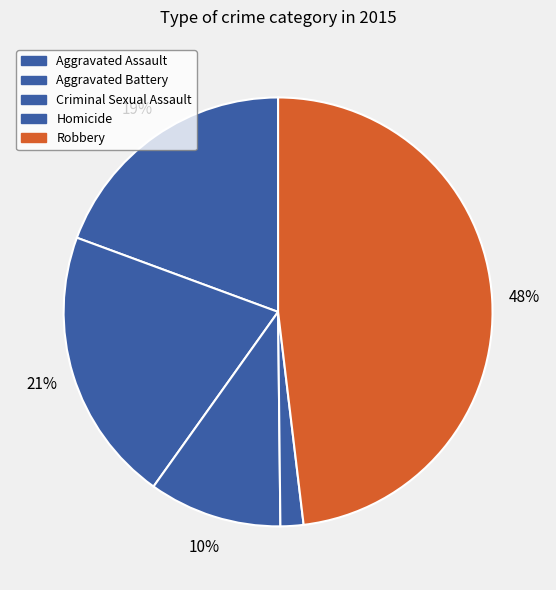

Which slice is the smallest?

Homicide